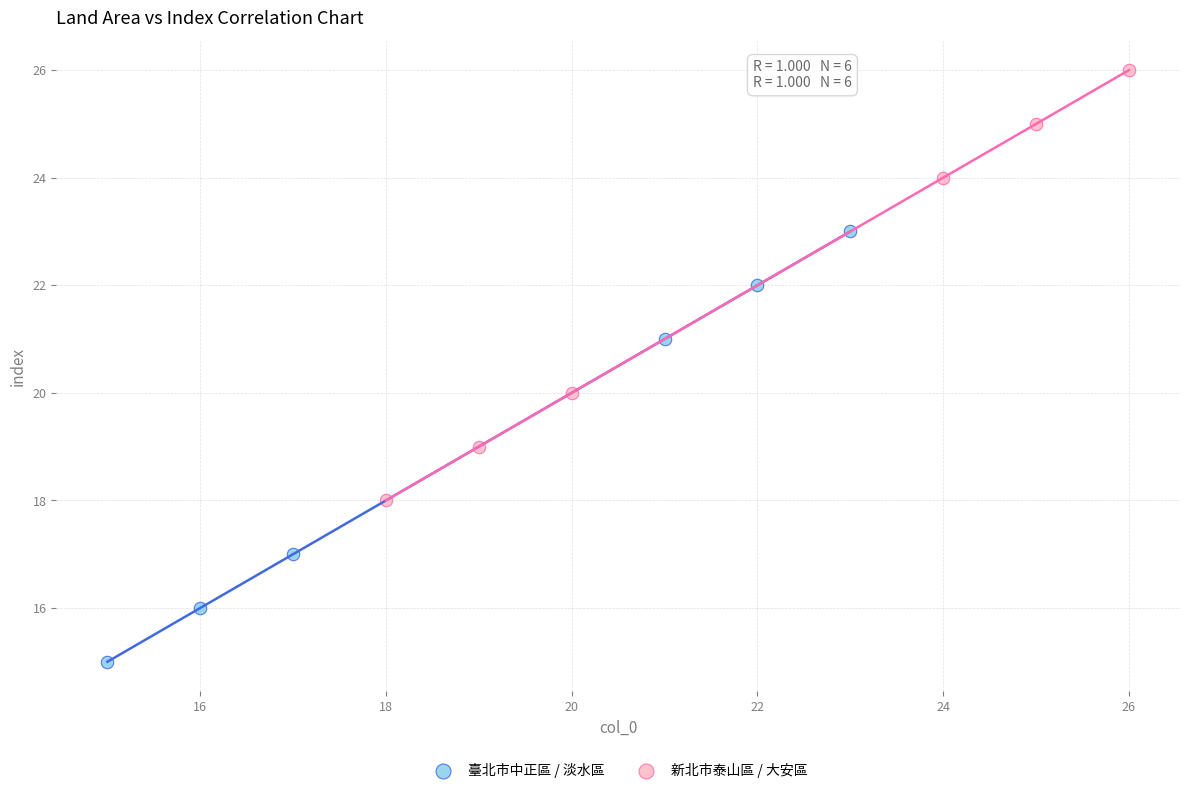

Which series reaches the minimum Y coordinate?

臺北市中正區 / 淡水區